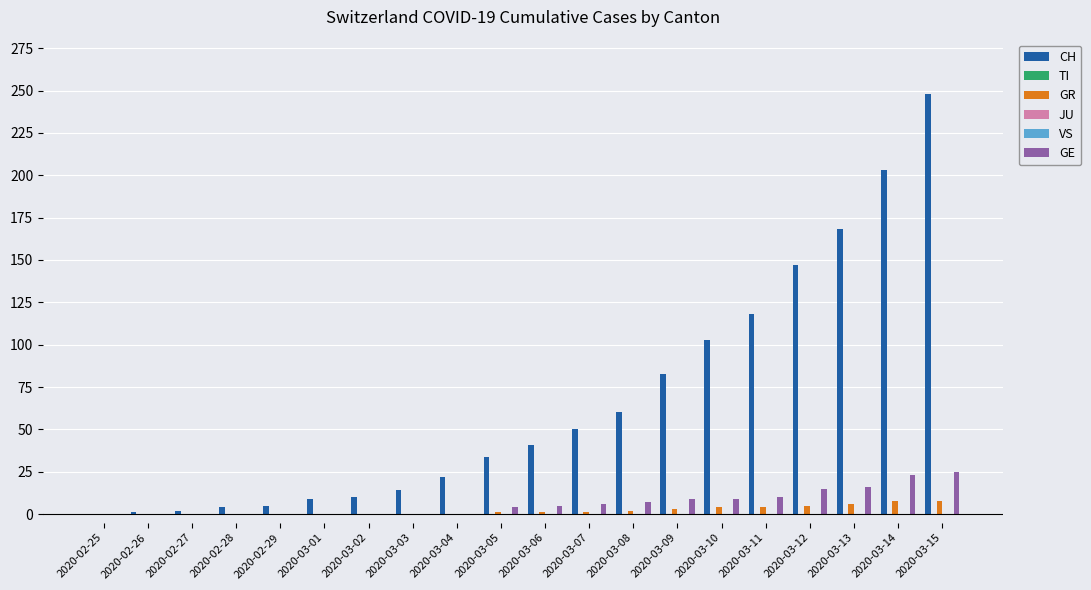

Which series changed the most between 2020-02-26 and 2020-03-10?

CH